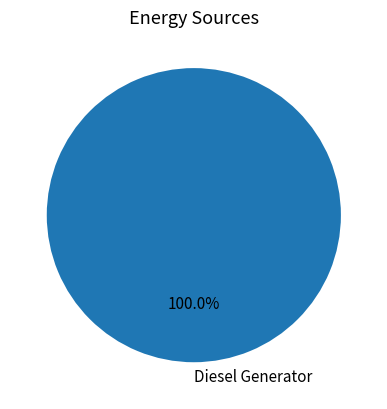

Is there any slice that represents more than half of the pie?

Yes